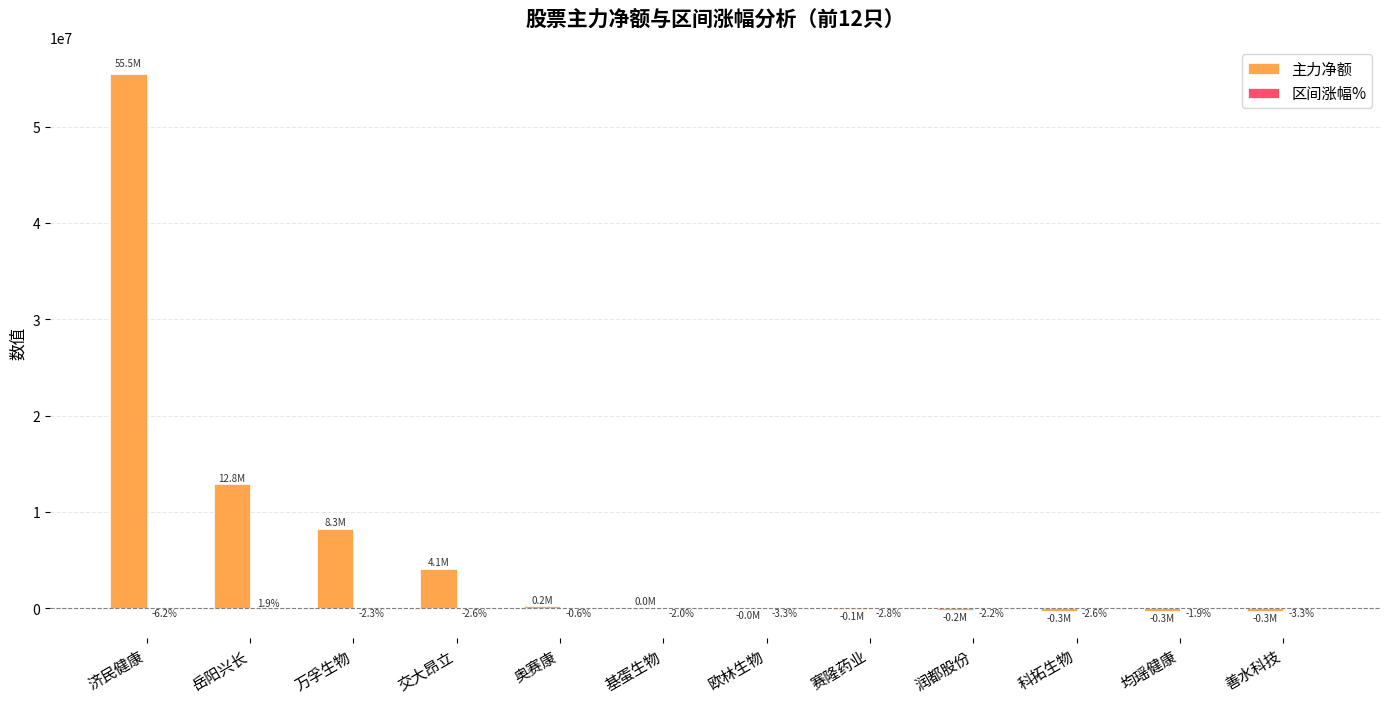

At which label is 主力净额 closest to 27588690?

岳阳兴长